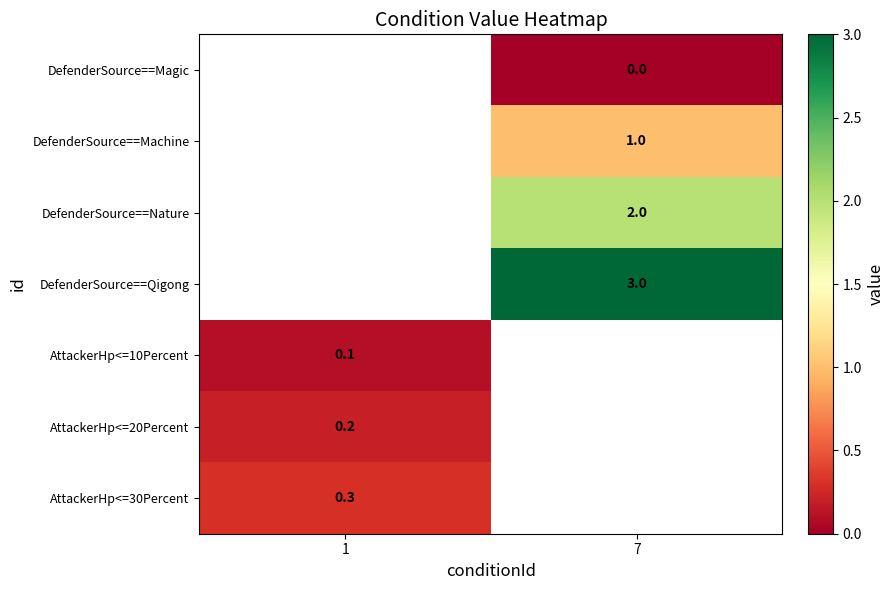

The DefenderSource==Nature series shows 2.0 at 7. True or false?

True